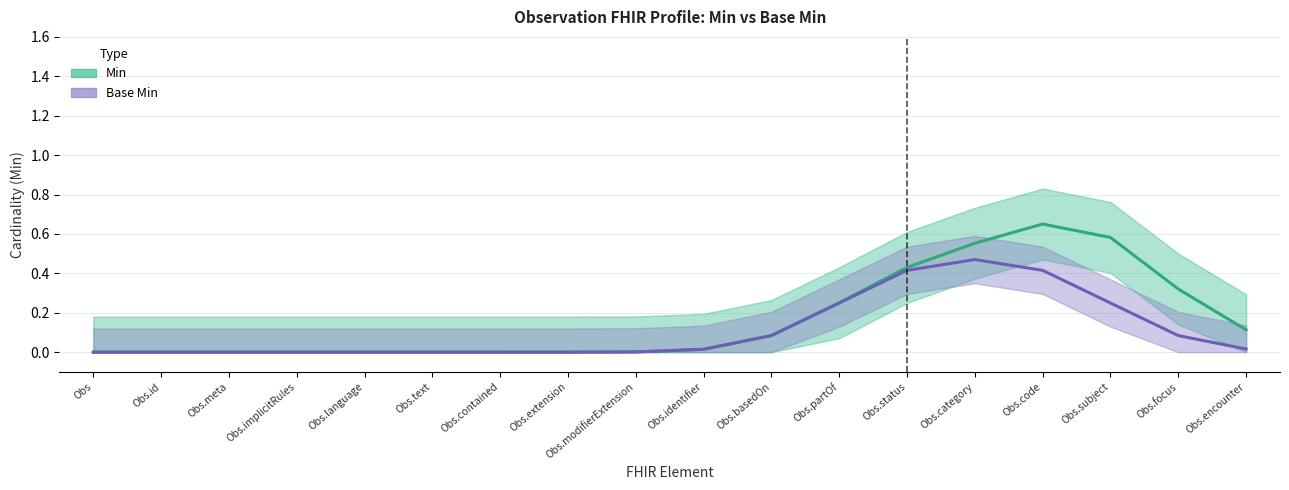

Reading left to right, extract all data points from this chart.

Min: Obs=0.0	Obs.id=0.0	Obs.meta=0.0	Obs.implicitRules=0.0	Obs.language=0.0	Obs.text=0.0	Obs.contained=0.0	Obs.extension=0.0	Obs.modifierExtension=0.0	Obs.identifier=0.0	Obs.basedOn=0.1	Obs.partOf=0.3	Obs.status=0.4	Obs.category=0.6	Obs.code=0.7	Obs.subject=0.6	Obs.focus=0.3	Obs.encounter=0.1
Base Min: Obs=0.0	Obs.id=0.0	Obs.meta=0.0	Obs.implicitRules=0.0	Obs.language=0.0	Obs.text=0.0	Obs.contained=0.0	Obs.extension=0.0	Obs.modifierExtension=0.0	Obs.identifier=0.0	Obs.basedOn=0.1	Obs.partOf=0.2	Obs.status=0.4	Obs.category=0.5	Obs.code=0.4	Obs.subject=0.2	Obs.focus=0.1	Obs.encounter=0.0